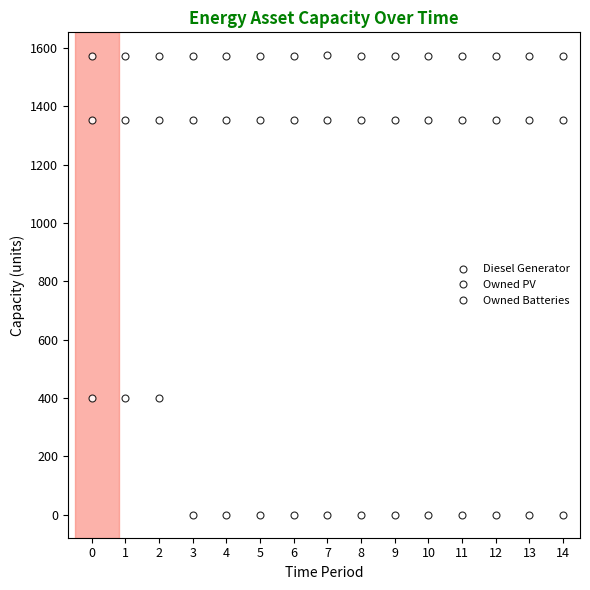

True or false: Diesel Generator has a value of -269 at 11.

False